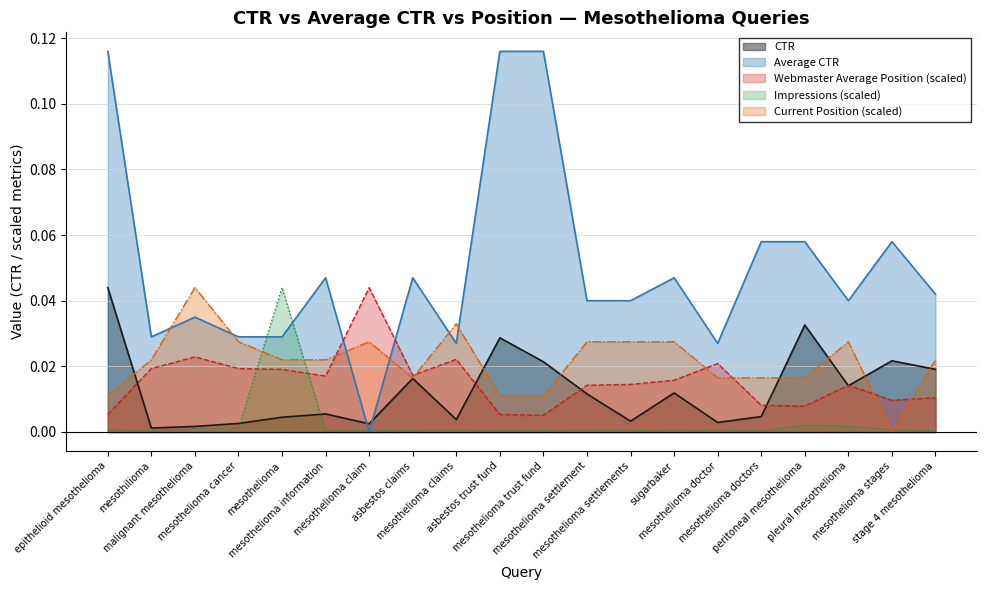

How many values in Average CTR are above zero?

19